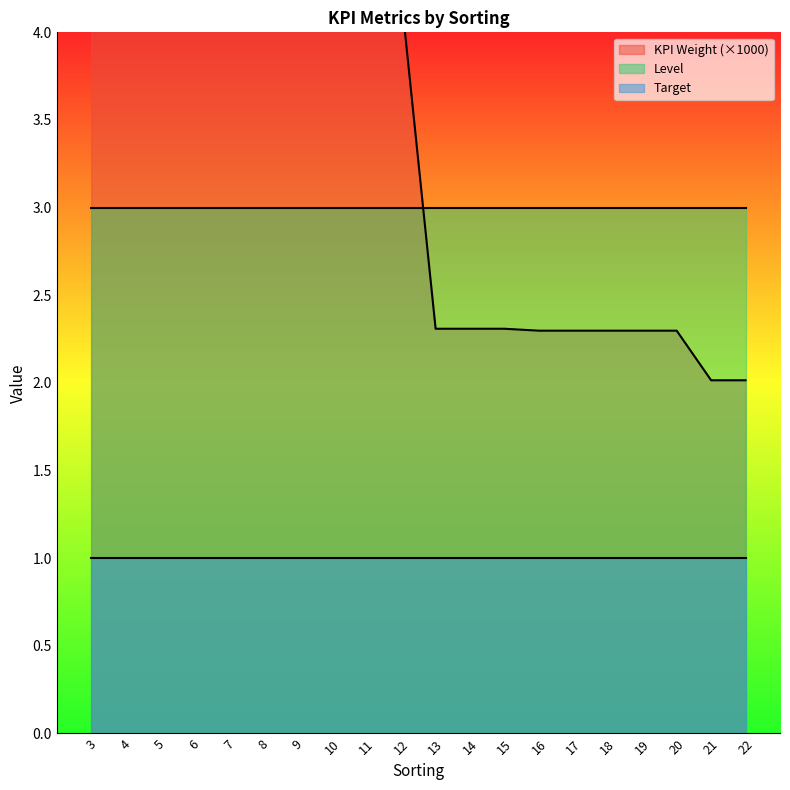

Between 21 and 20, which is larger?

20